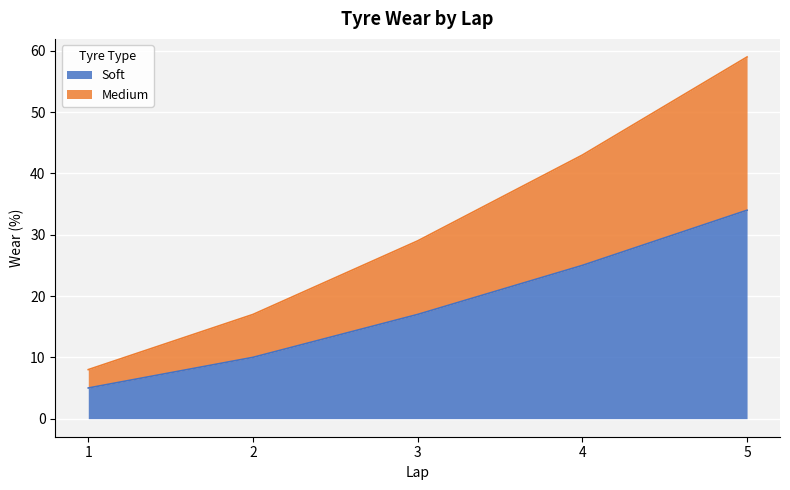

True or false: Soft and Medium intersect in this chart.

False